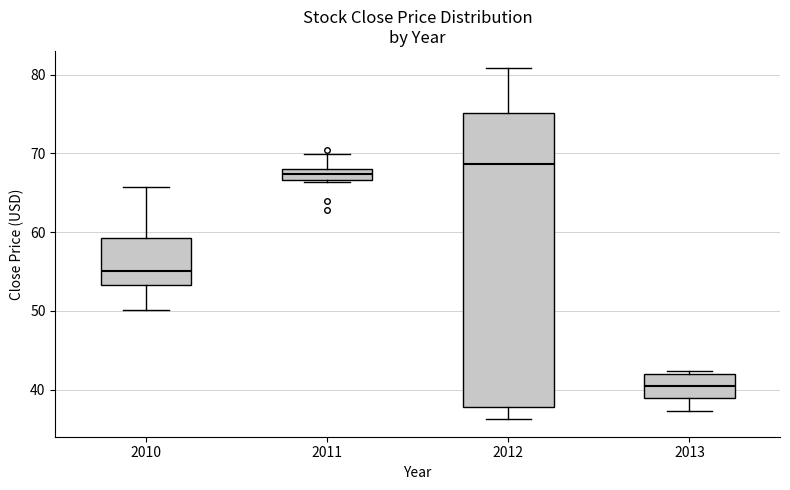

Which box is the tallest, from its lower edge to its upper edge?

2012